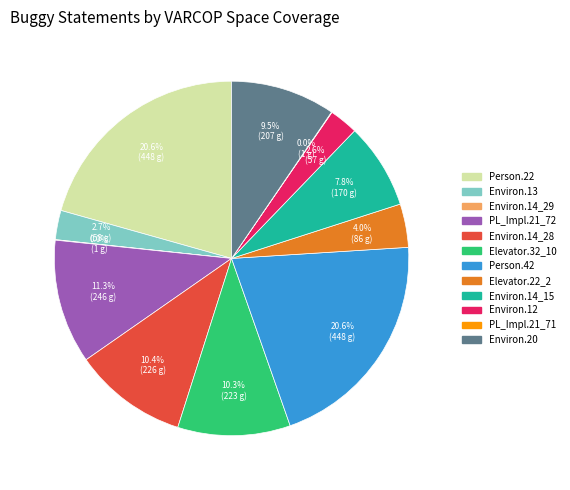

Does any single category account for the majority?

No